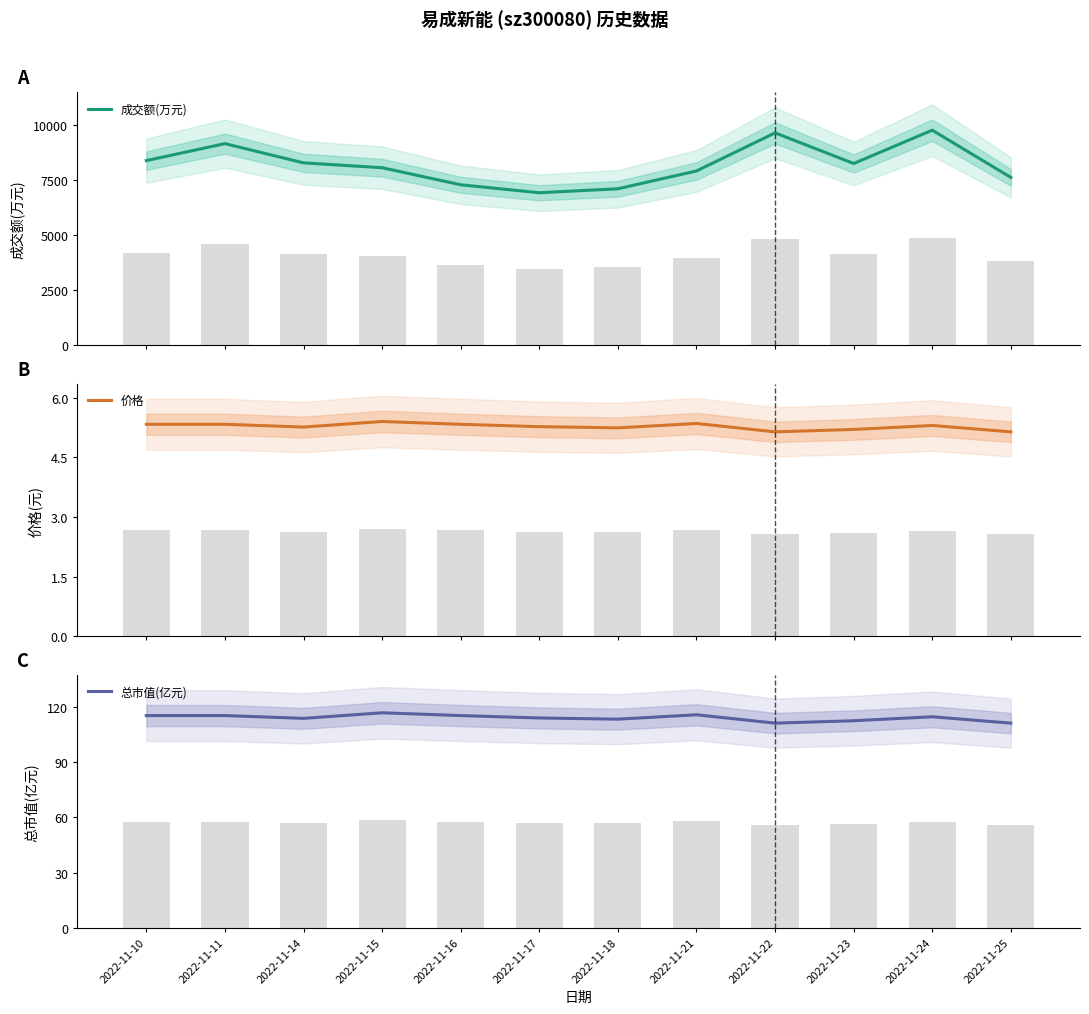

Reading right to left, extract all data points from this chart.

成交额(万元): 2022-11-25=7621.0	2022-11-24=9767.0	2022-11-23=8254.0	2022-11-22=9645.0	2022-11-21=7915.0	2022-11-18=7106.0	2022-11-17=6925.0	2022-11-16=7287.0	2022-11-15=8062.0	2022-11-14=8283.0	2022-11-11=9156.0	2022-11-10=8385.0
价格: 2022-11-25=5.1	2022-11-24=5.3	2022-11-23=5.2	2022-11-22=5.1	2022-11-21=5.3	2022-11-18=5.2	2022-11-17=5.3	2022-11-16=5.3	2022-11-15=5.4	2022-11-14=5.3	2022-11-11=5.3	2022-11-10=5.3
总市值(亿元): 2022-11-25=111.1	2022-11-24=114.6	2022-11-23=112.4	2022-11-22=111.1	2022-11-21=115.7	2022-11-18=113.3	2022-11-17=113.9	2022-11-16=115.2	2022-11-15=116.7	2022-11-14=113.7	2022-11-11=115.2	2022-11-10=115.2